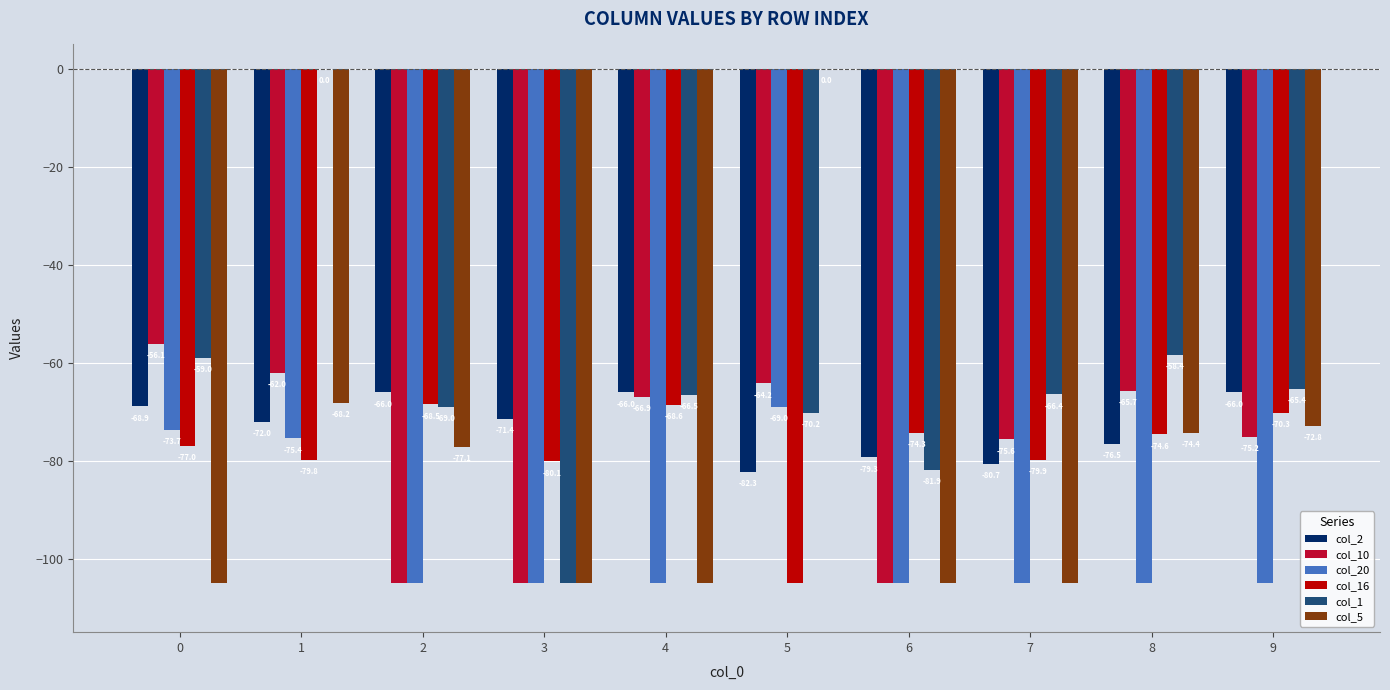

Reading left to right, what are all the values shown in this chart?

col_2: -68.9	-72.0	-66.0	-71.4	-66.0	-82.3	-79.3	-80.7	-76.5	-66.0
col_10: -56.1	-62.0	-105.0	-105.0	-66.9	-64.2	-105.0	-75.6	-65.7	-75.2
col_20: -73.7	-75.4	-105.0	-105.0	-105.0	-69.0	-105.0	-105.0	-105.0	-105.0
col_16: -77.0	-79.8	-68.5	-80.1	-68.6	-105.0	-74.3	-79.9	-74.6	-70.3
col_1: -59.0	0.0	-69.0	-105.0	-66.5	-70.2	-81.9	-66.4	-58.4	-65.4
col_5: -105.0	-68.2	-77.1	-105.0	-105.0	0.0	-105.0	-105.0	-74.4	-72.8